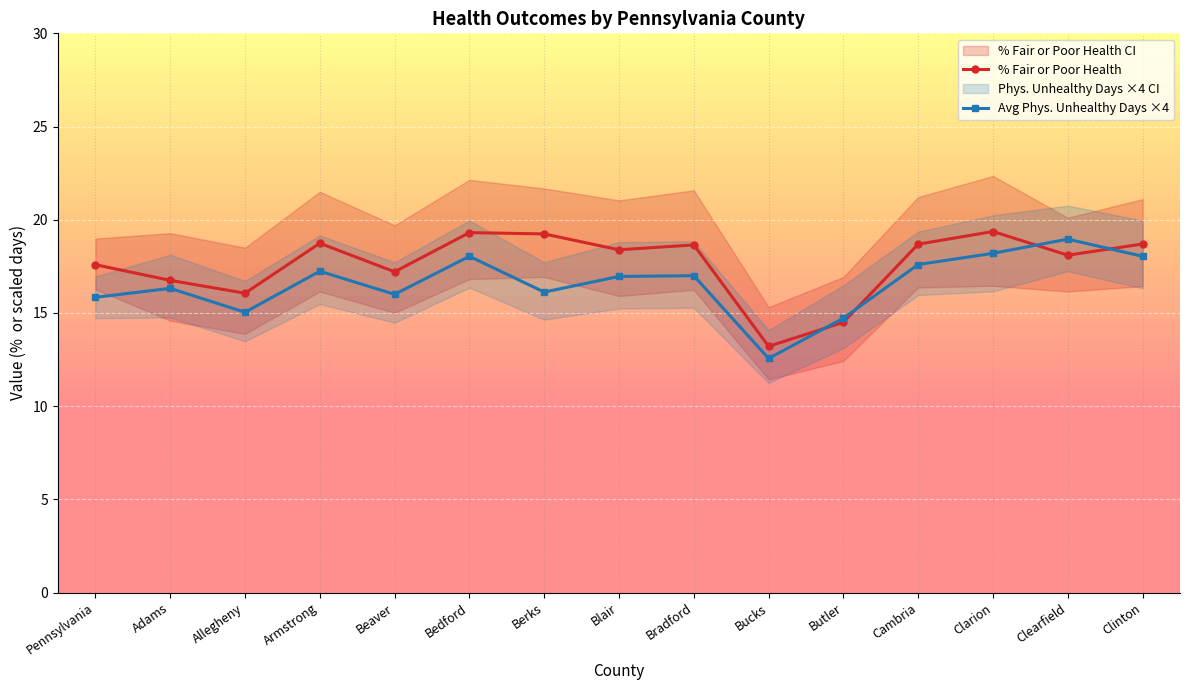

At which label does % Fair or Poor Health first exceed 18?

Armstrong